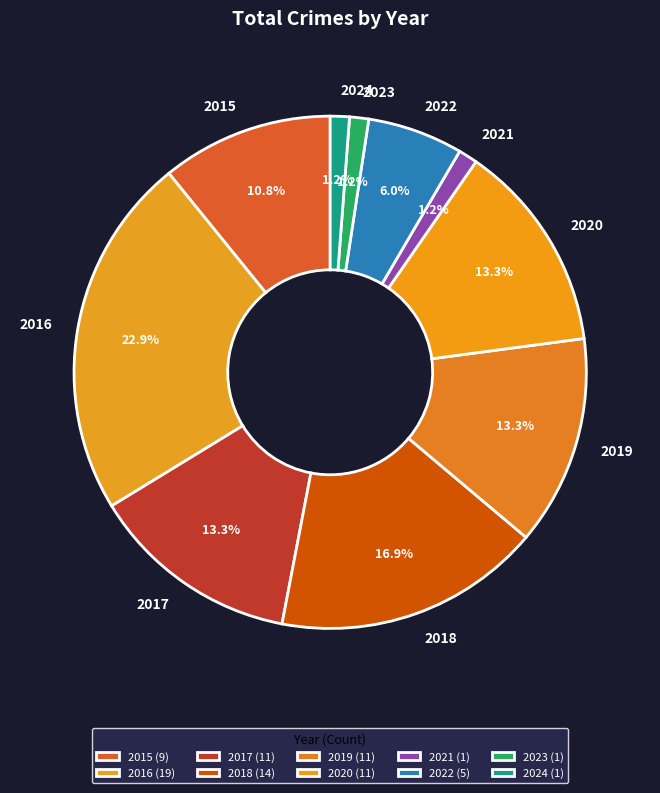

To the nearest percent, what is the combined percentage of 2021 and 2024?

2%